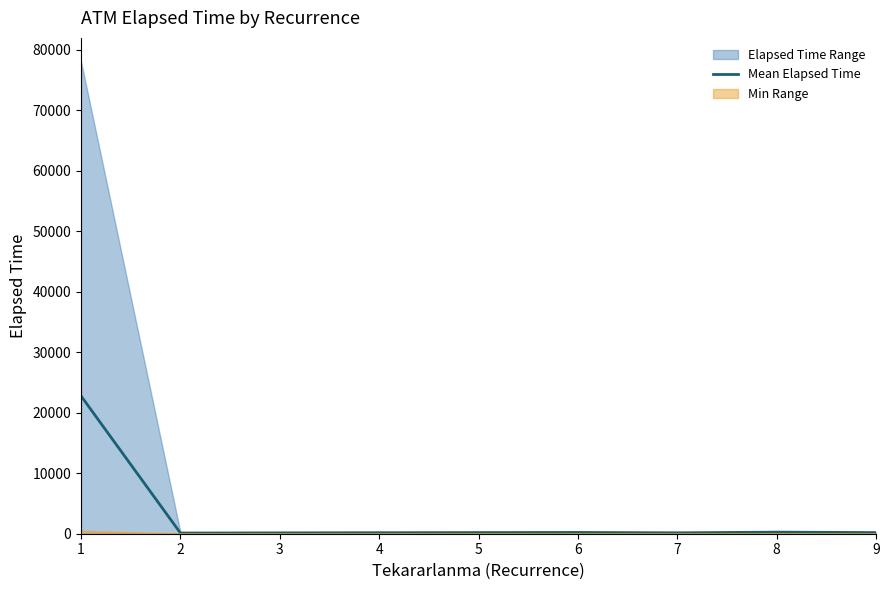

Where is the data nearest to the value 11440?

8